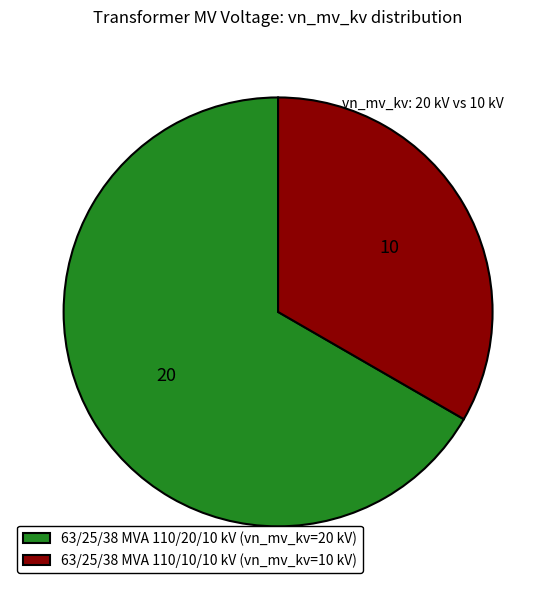

Between 63/25/38 MVA 110/20/10 kV and 63/25/38 MVA 110/10/10 kV, which is larger?

63/25/38 MVA 110/20/10 kV